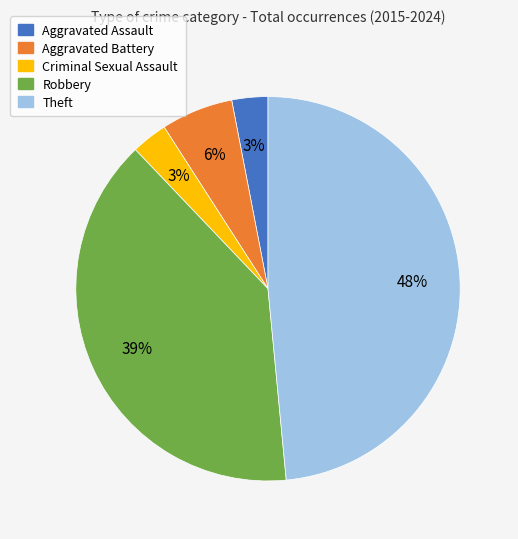

Is there a majority slice in this chart?

No